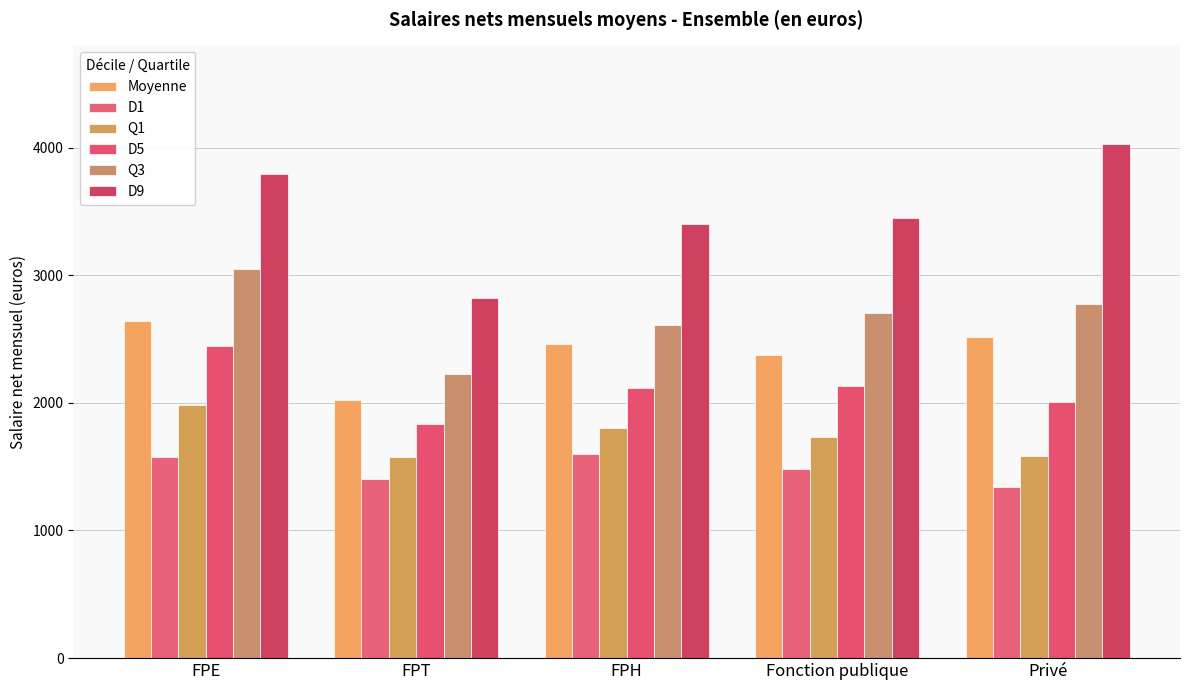

Which category has the highest value in the Q3 series?

FPE